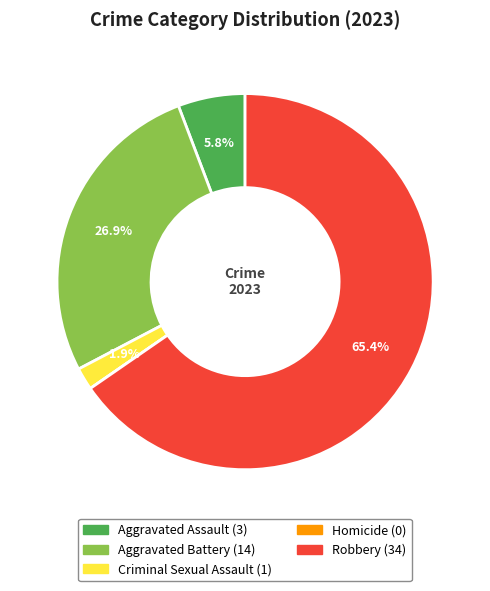

What percentage is NOT represented by Aggravated Battery?

73.1%